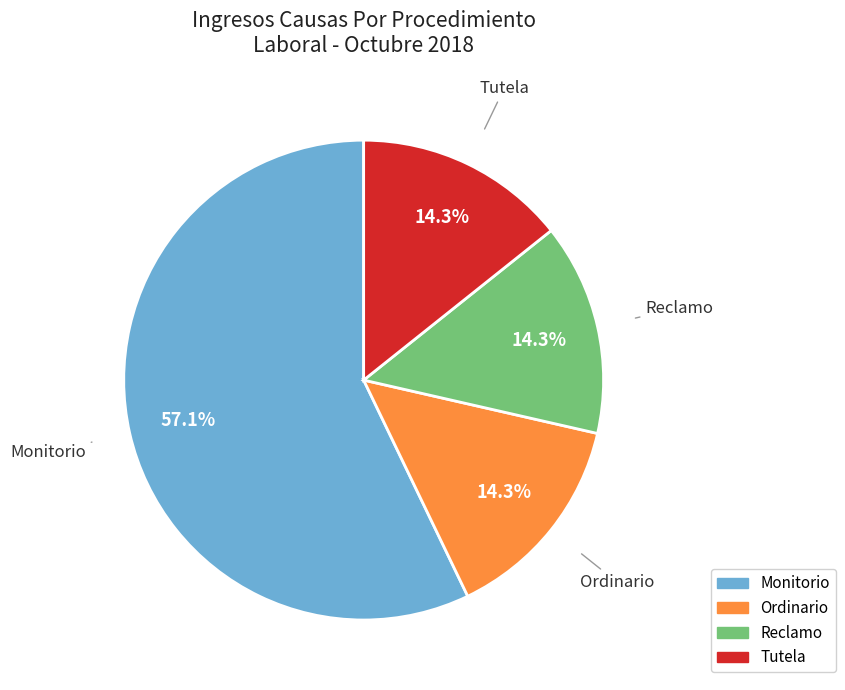

How many segments does this pie chart have?

4